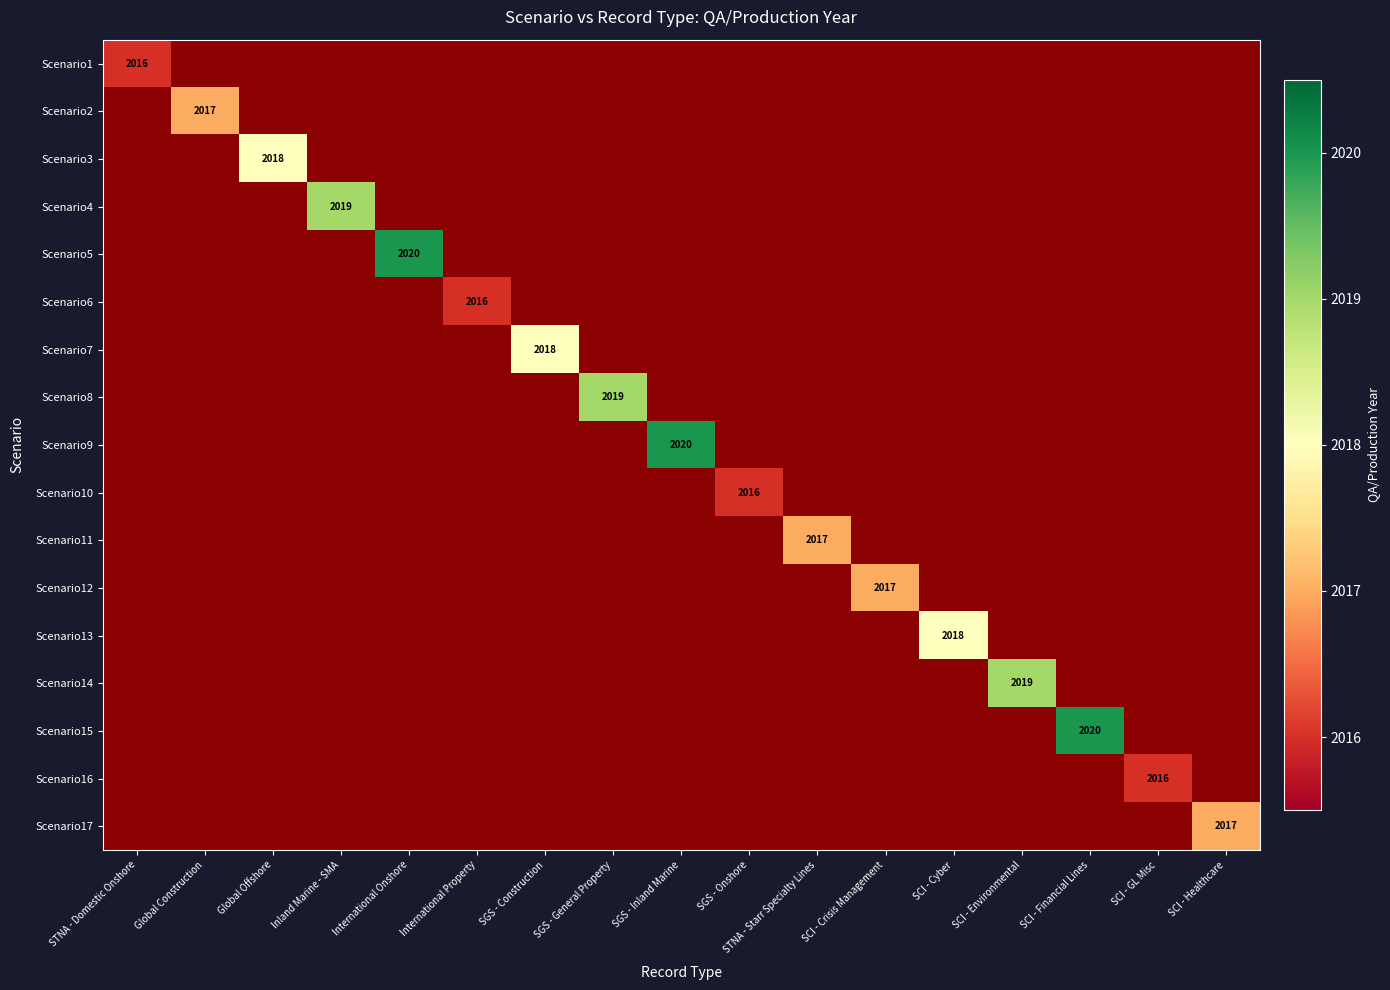

At how many categories does at least one series exceed 2019?

3